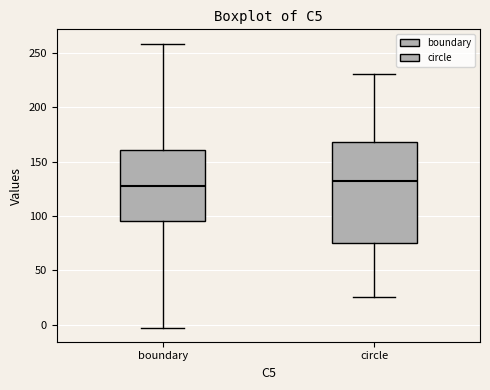

Which box is the tallest, from its lower edge to its upper edge?

circle